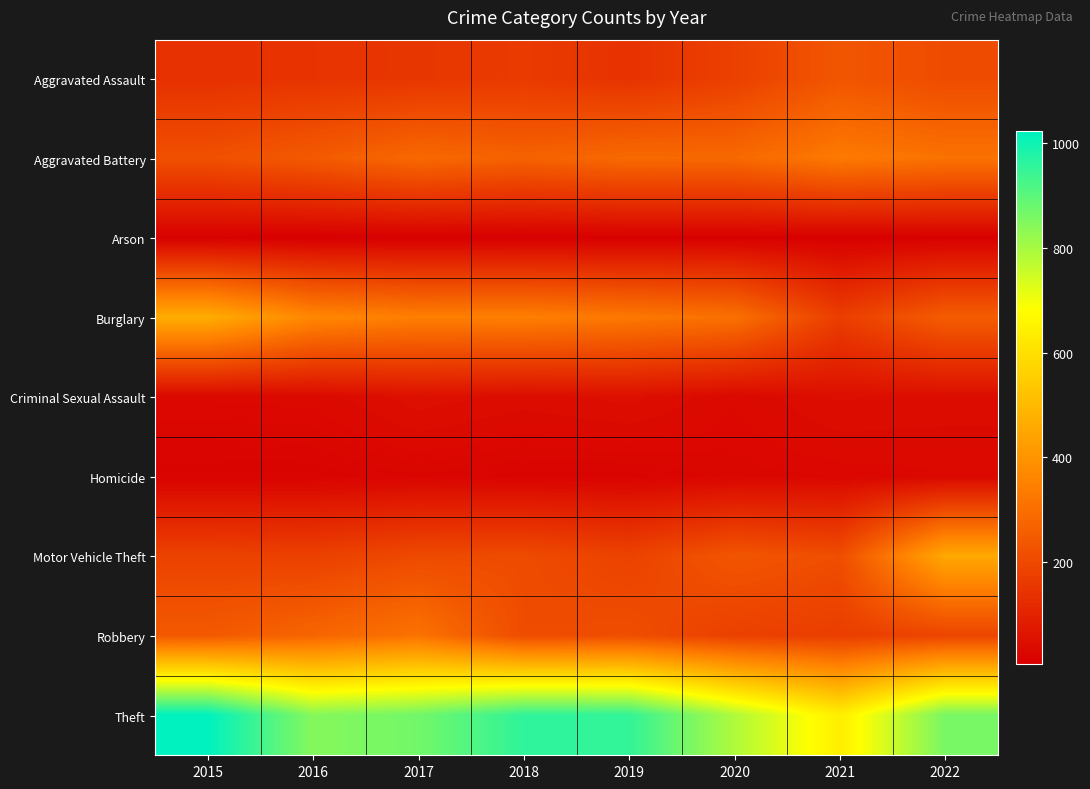

Reading right to left, extract all data points from this chart.

Aggravated Assault: 2022=206	2021=236	2020=177	2019=140	2018=162	2017=150	2016=144	2015=137
Aggravated Battery: 2022=310	2021=330	2020=284	2019=287	2018=266	2017=285	2016=246	2015=219
Arson: 2022=8	2021=7	2020=8	2019=7	2018=5	2017=6	2016=5	2015=8
Burglary: 2022=253	2021=171	2020=306	2019=325	2018=344	2017=342	2016=365	2015=465
Criminal Sexual Assault: 2022=42	2021=46	2020=30	2019=48	2018=41	2017=50	2016=31	2015=30
Homicide: 2022=28	2021=25	2020=23	2019=15	2018=15	2017=20	2016=14	2015=13
Motor Vehicle Theft: 2022=453	2021=212	2020=233	2019=184	2018=206	2017=202	2016=178	2015=183
Robbery: 2022=190	2021=171	2020=178	2019=213	2018=208	2017=312	2016=275	2015=244
Theft: 2022=861	2021=640	2020=789	2019=954	2018=957	2017=869	2016=844	2015=1023